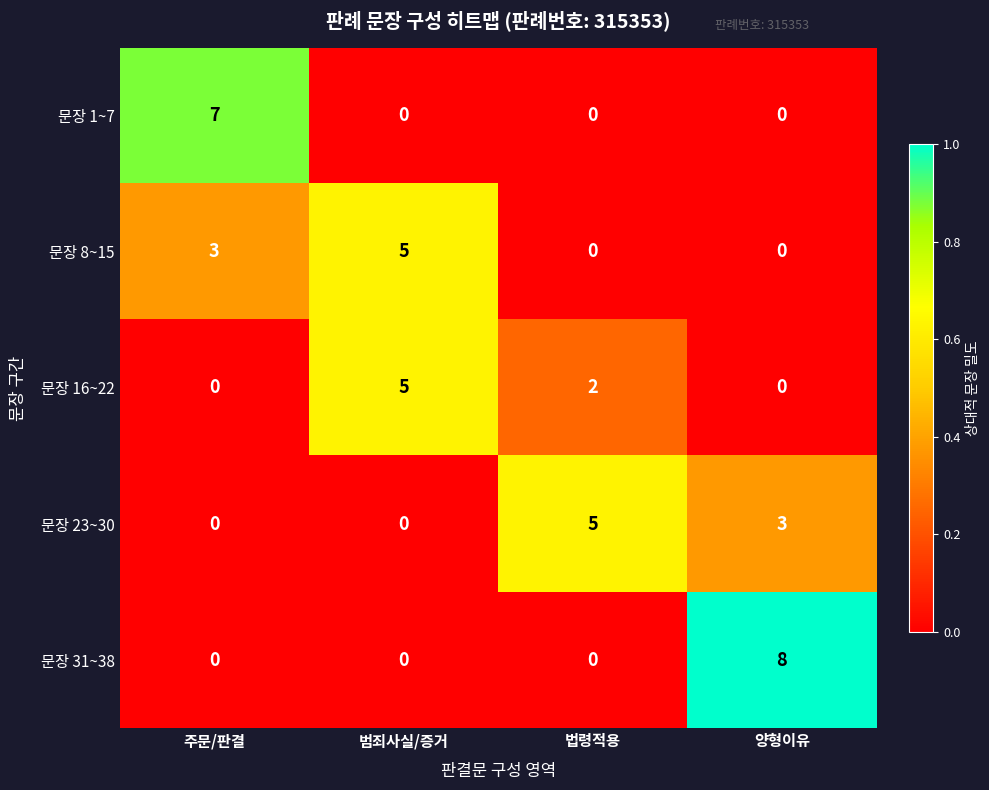

What is the maximum value shown in the chart?

8